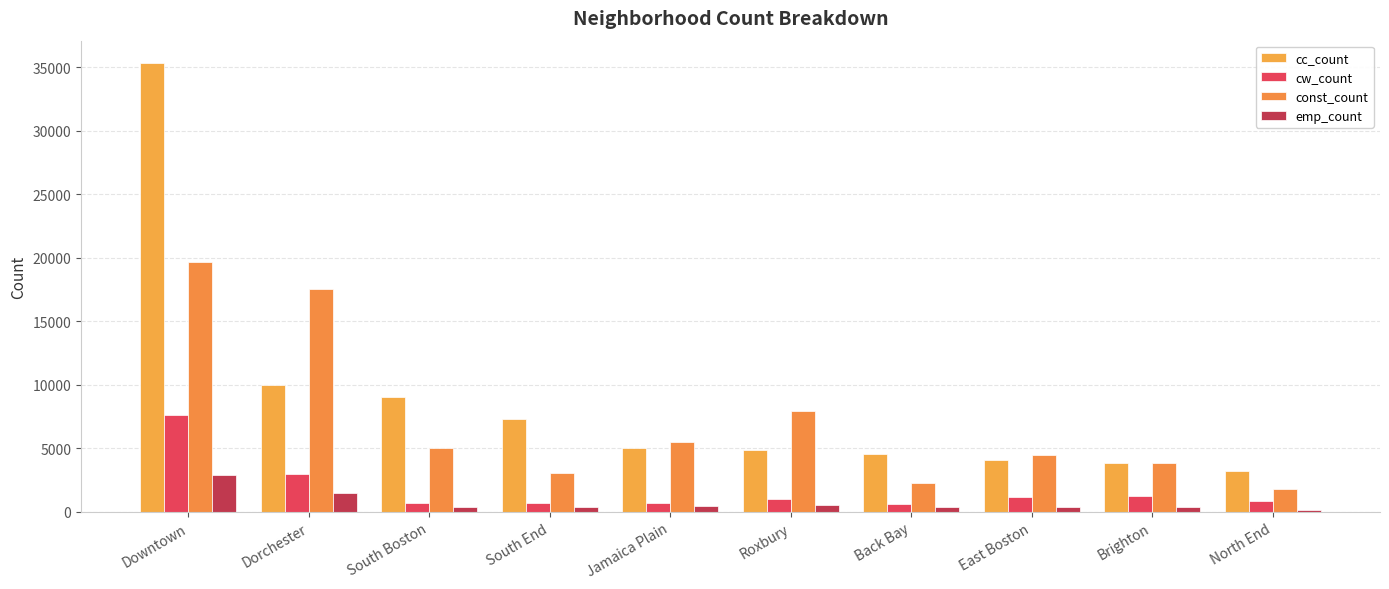

The const_count series shows 2992 at South Boston. True or false?

False